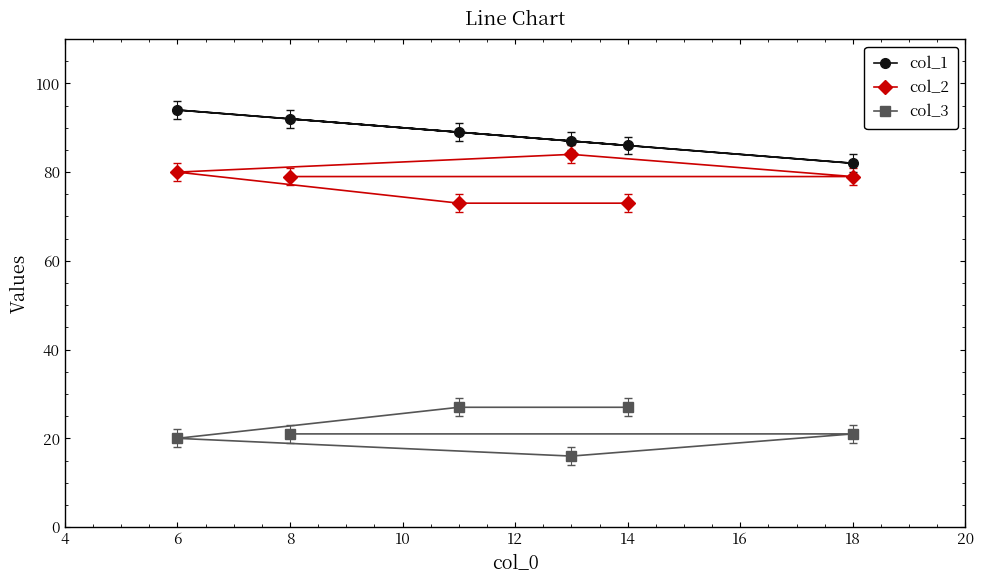

The col_2 series shows 16 at 6. True or false?

False